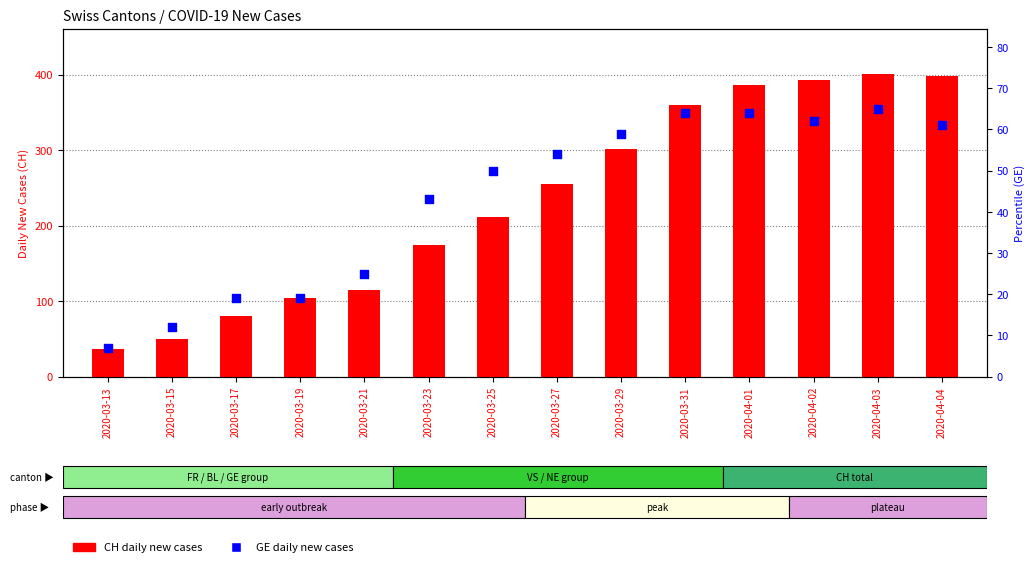

What is the total value across all series at 2020-03-27?

309